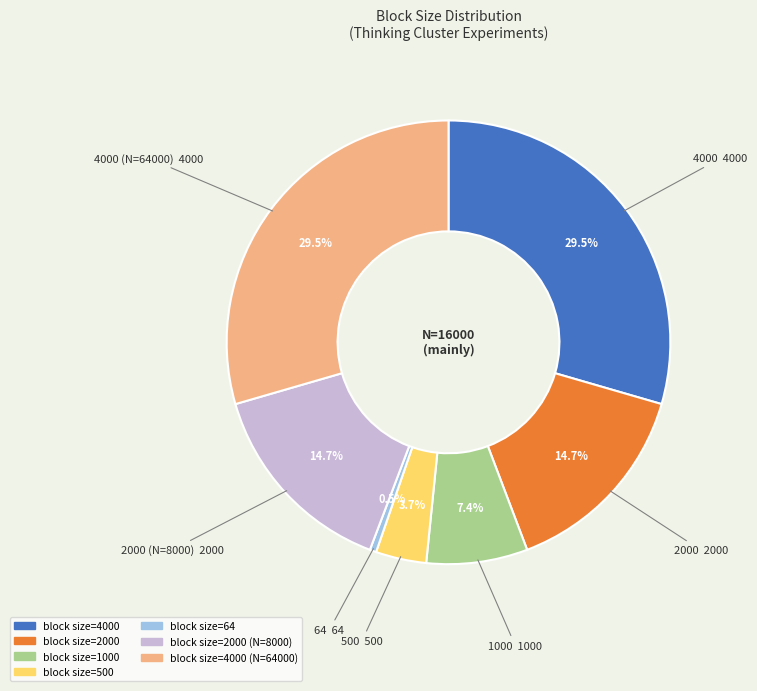

Is there a majority slice in this chart?

No